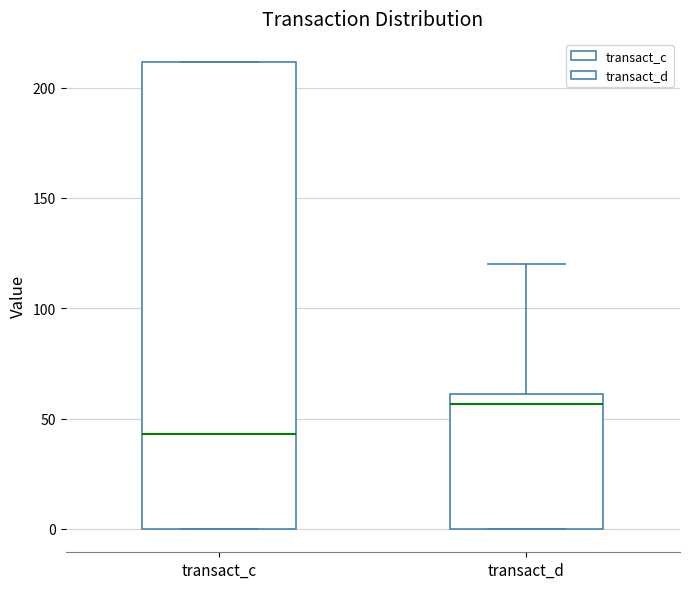

Which box has the lowest median line?

transact_c